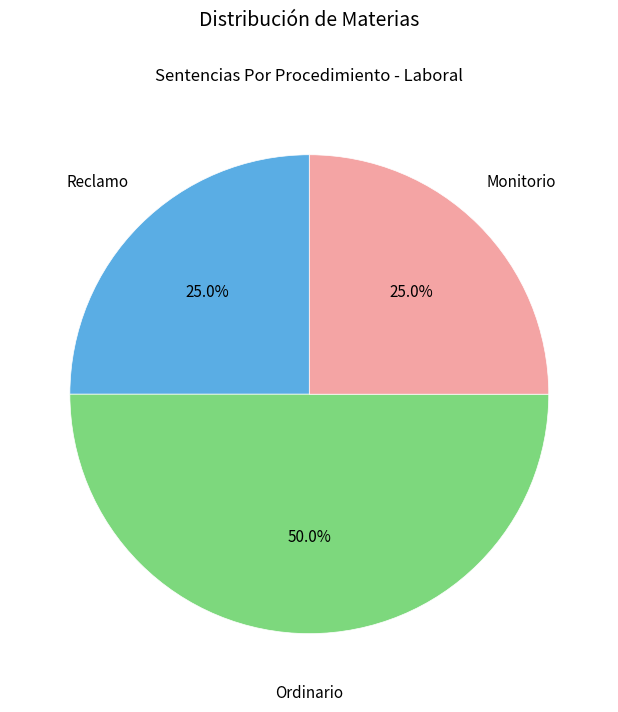

What is the largest slice in the pie chart?

Ordinario